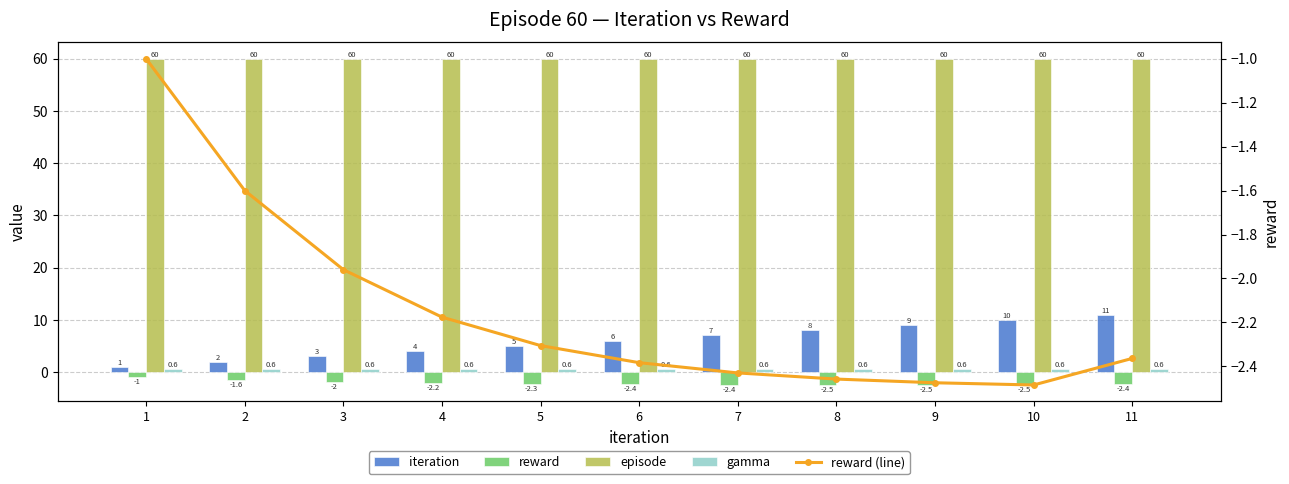

Where is episode nearest to the value 60?

1